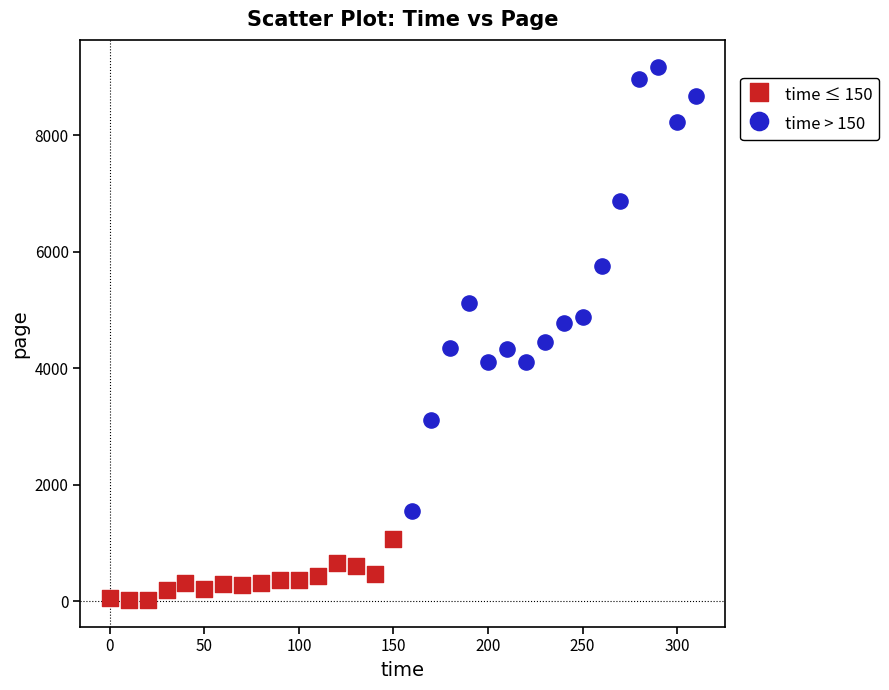

Which series reaches the maximum Y coordinate?

time > 150